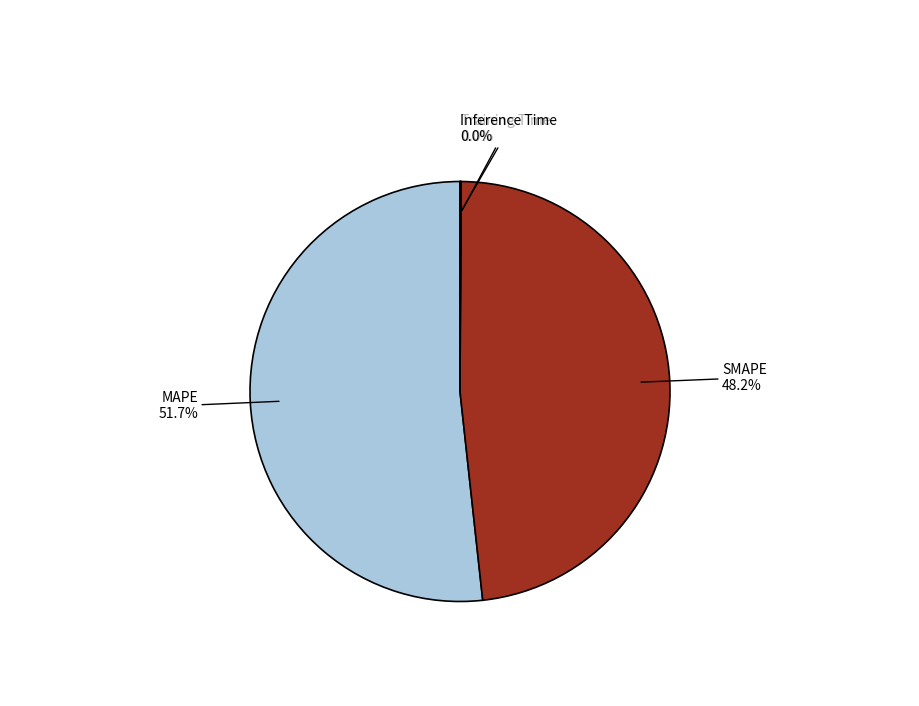

Is there any slice that represents more than half of the pie?

Yes